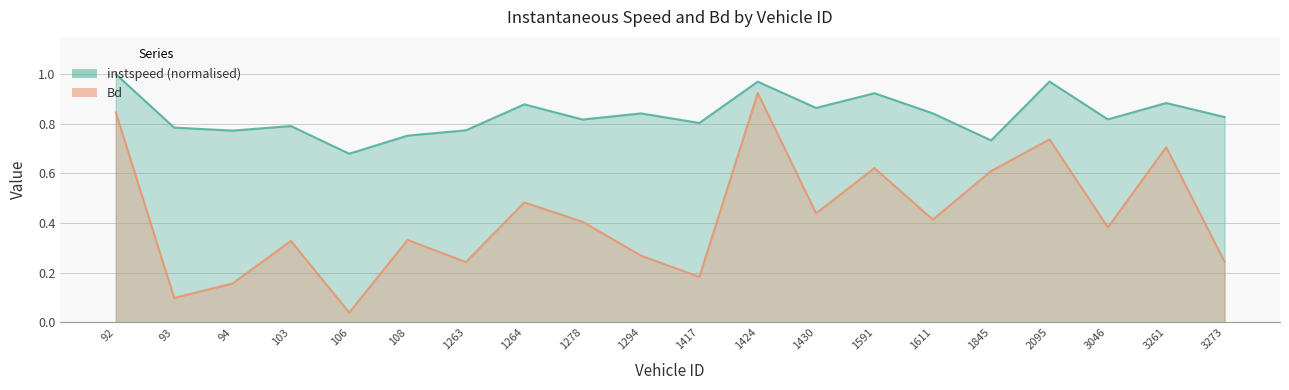

Read the instspeed value at 1611.0.

0.8